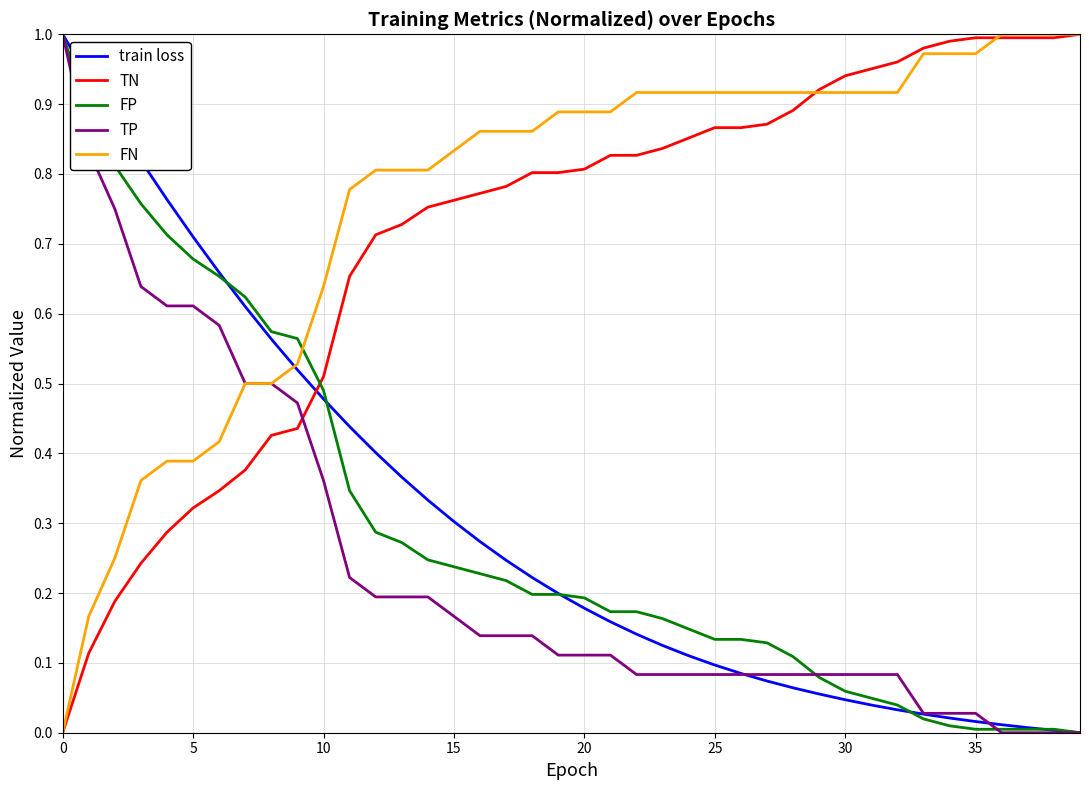

True or false: train loss and TN intersect in this chart.

True